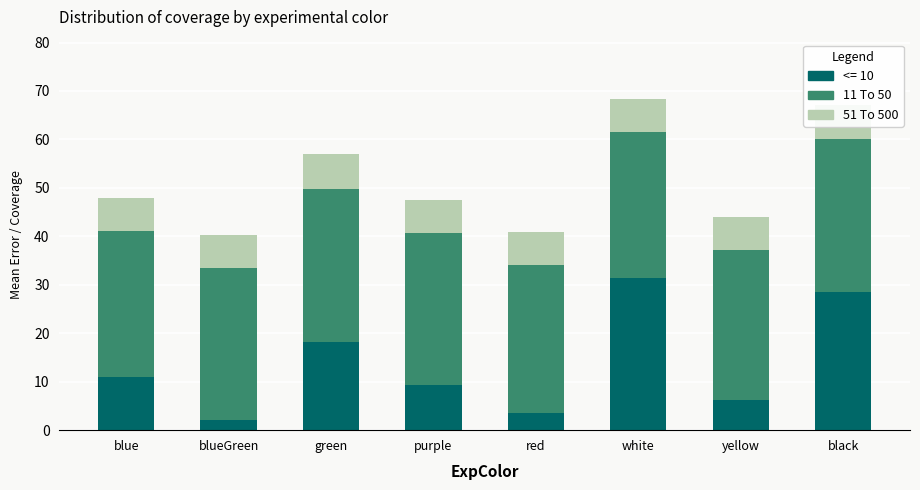

What is the difference between the maximum and second lowest values in the <= 10 series?

27.8